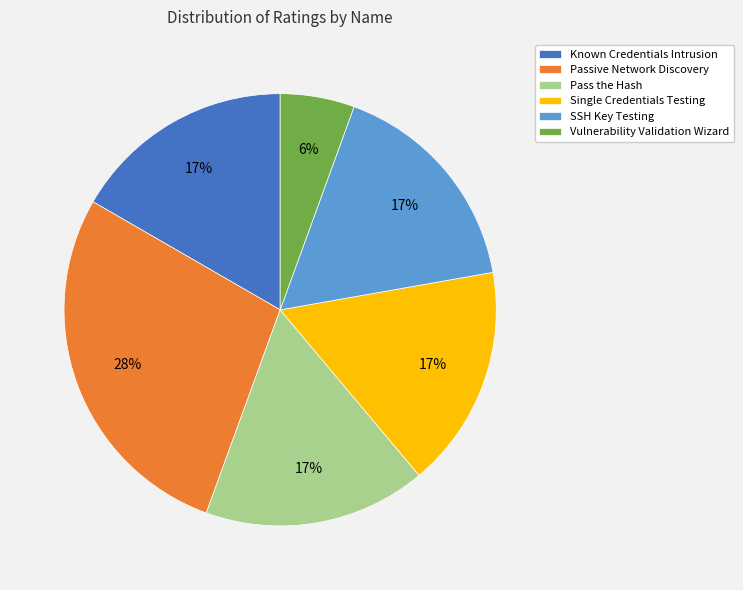

To the nearest percent, what is the average slice percentage?

17%